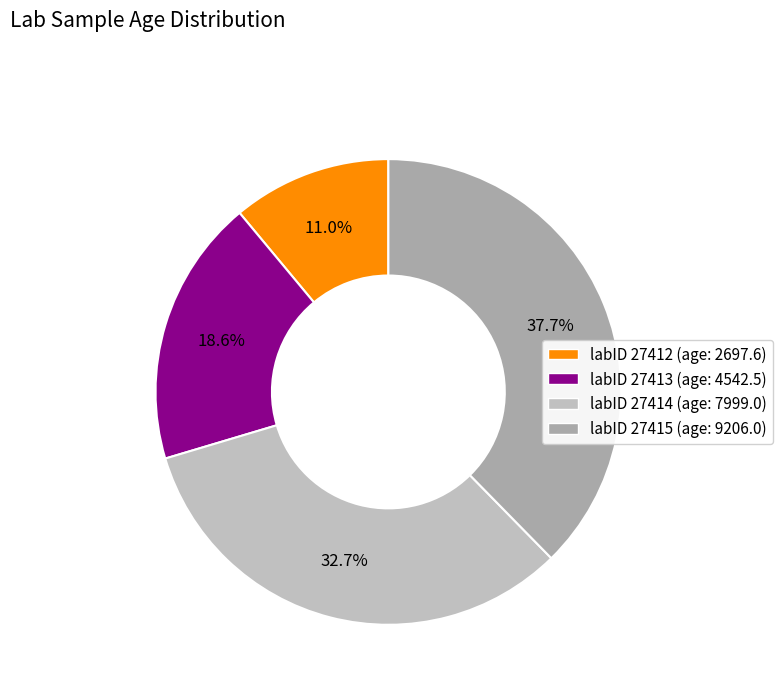

Rank the categories by value from lowest to highest.

labID 27412 (age: 2697.6), labID 27413 (age: 4542.5), labID 27414 (age: 7999.0), labID 27415 (age: 9206.0)